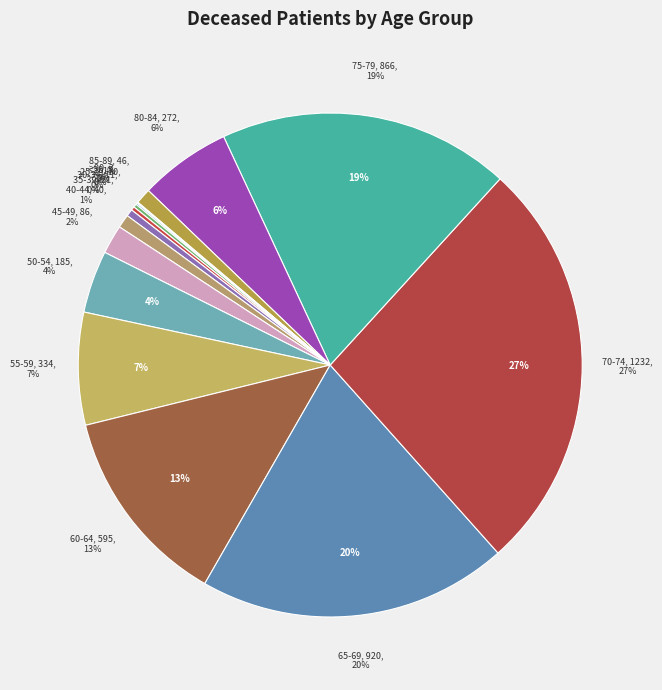

Rank the categories by value from lowest to highest.

20-24, >90, <20, 25-29, 30-34, 35-39, 40-44, 85-89, 45-49, 50-54, 80-84, 55-59, 60-64, 75-79, 65-69, 70-74